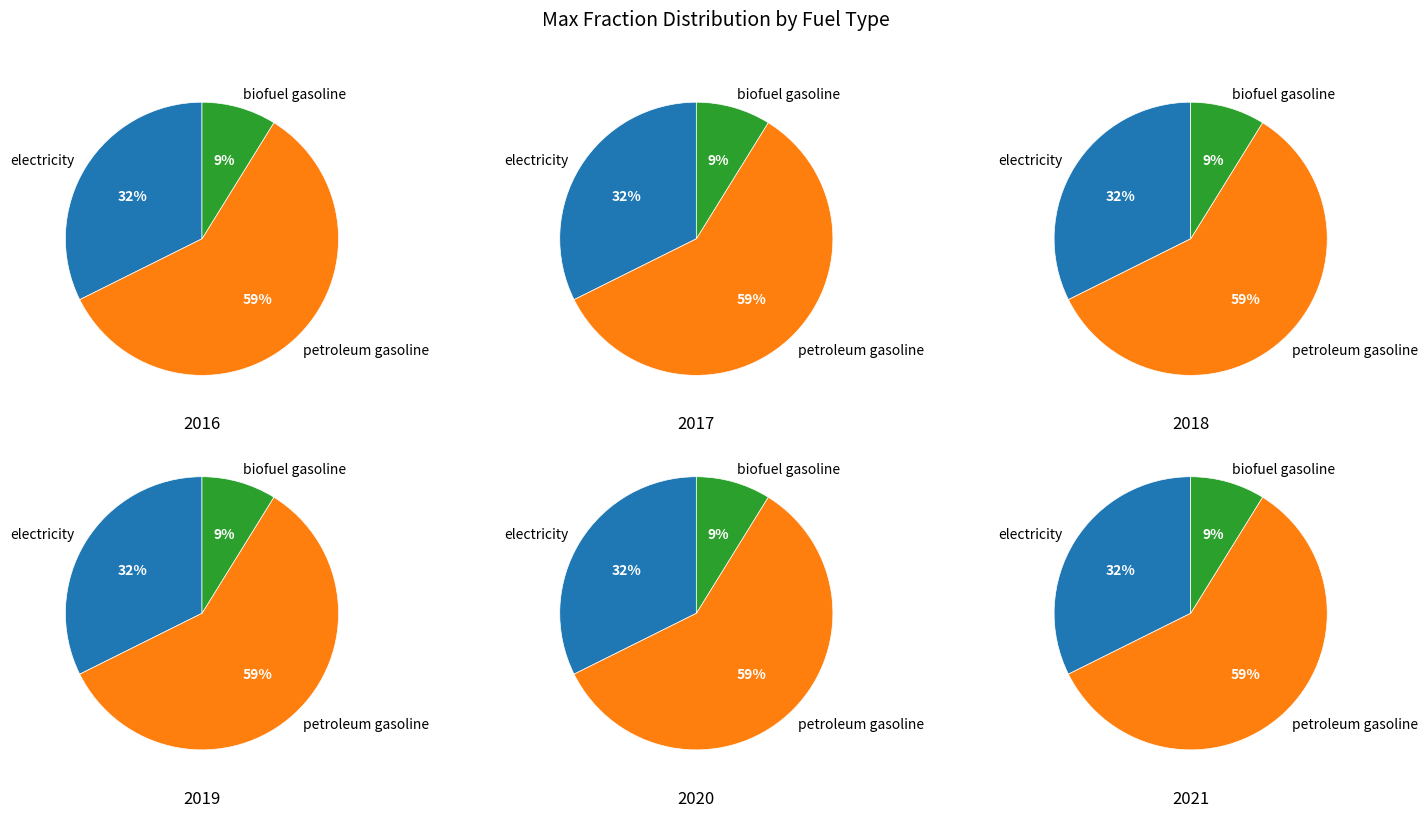

Is it true that electricity is 32% of the pie?

True